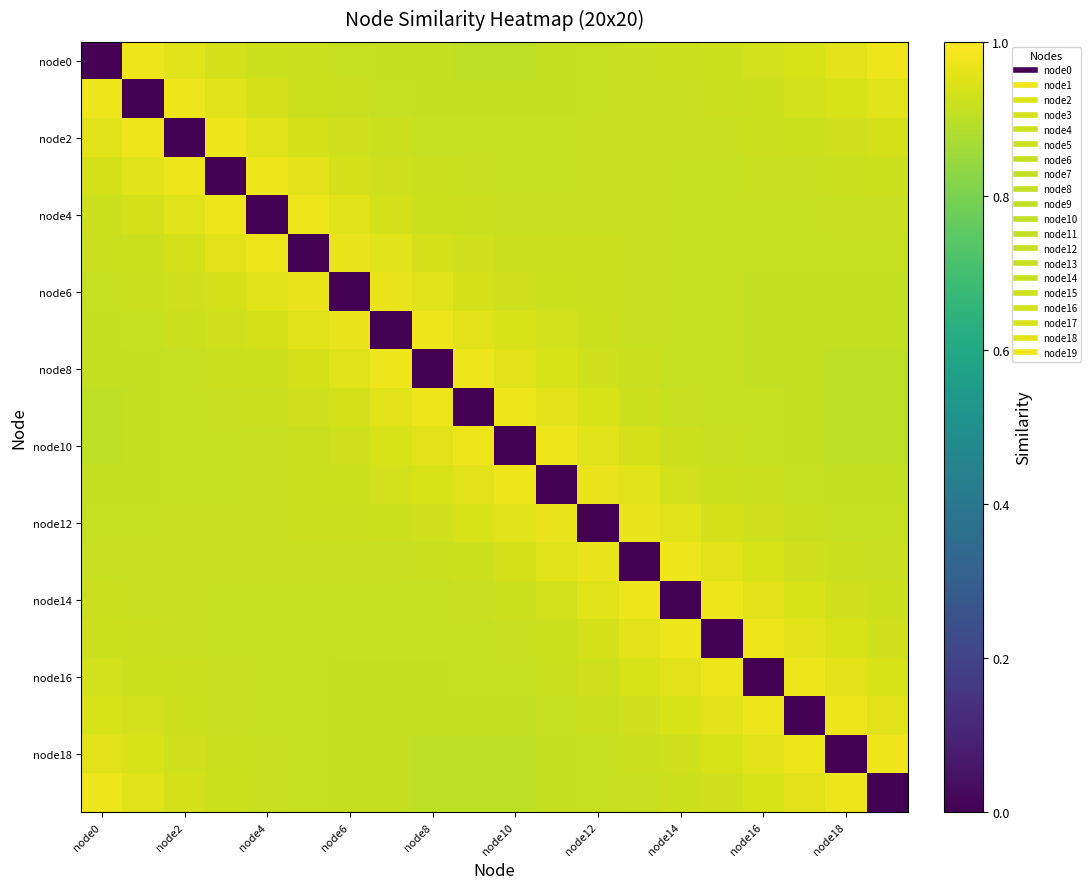

Count the number of data series in this chart.

20